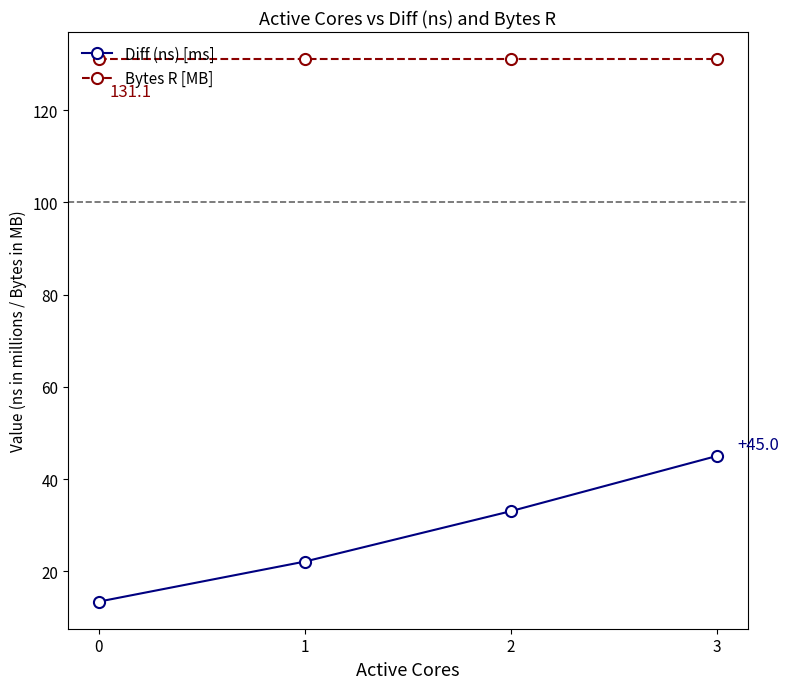

Reading right to left, list all the values displayed in this chart.

Diff (ns) [ms]: 3=45.0	2=33.0	1=22.1	0=13.4
Bytes R [MB]: 3=131.1	2=131.1	1=131.1	0=131.1